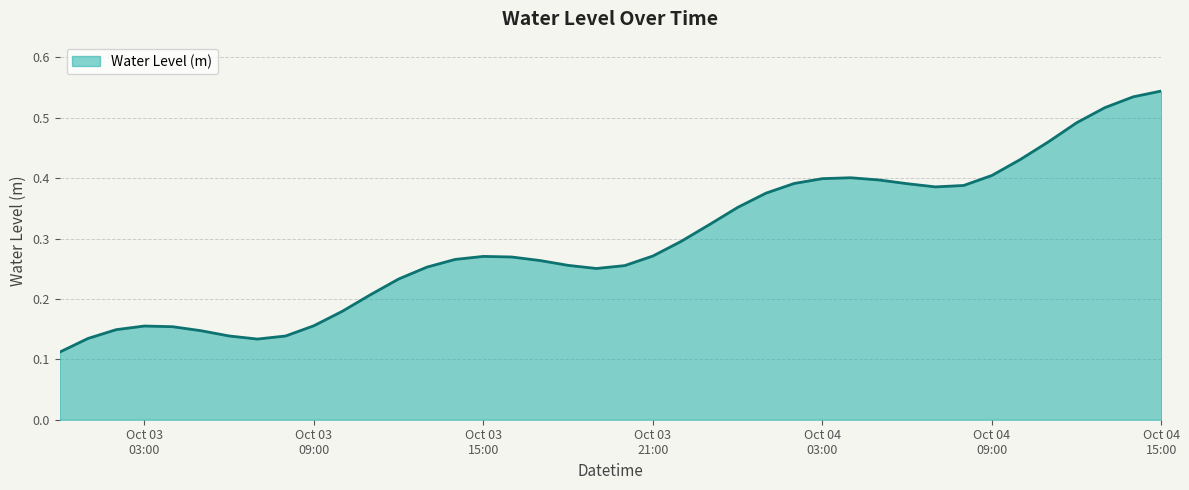

Reading right to left, extract all data points from this chart.

0.5	0.5	0.5	0.5	0.5	0.4	0.4	0.4	0.4	0.4	0.4	0.4	0.4	0.4	0.4	0.4	0.3	0.3	0.3	0.3	0.3	0.3	0.3	0.3	0.3	0.3	0.3	0.2	0.2	0.2	0.2	0.1	0.1	0.1	0.1	0.2	0.2	0.1	0.1	0.1